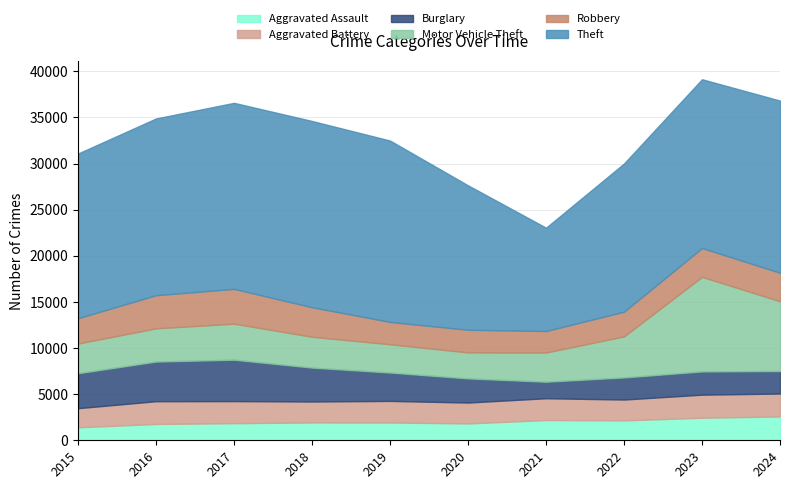

What is the spread (max minus min) of values at 2019?

17731